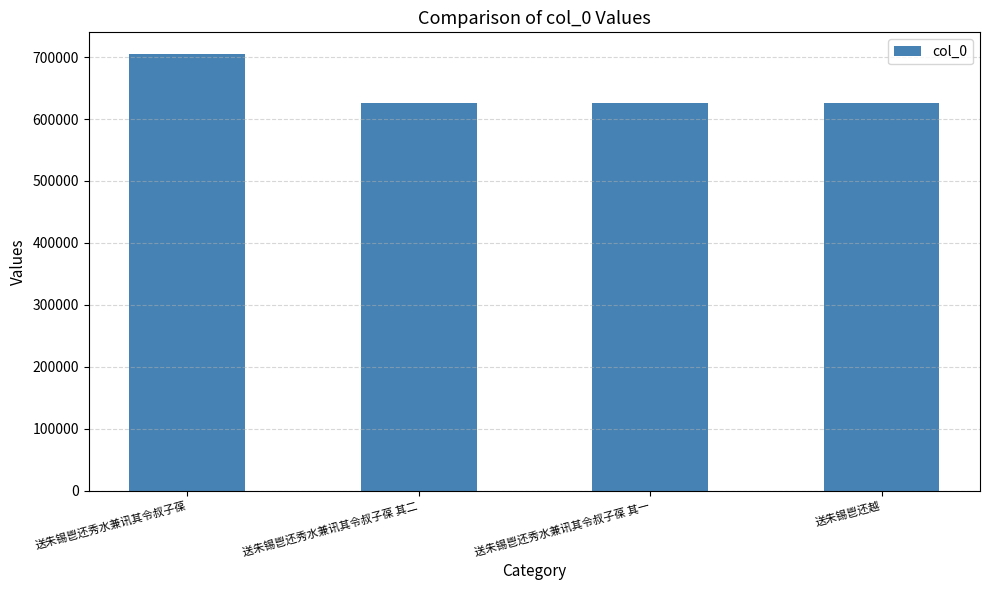

Approximately how many times larger is the value at 送朱锡鬯还秀水兼讯其令叔子葆 其一 compared to 送朱锡鬯还秀水兼讯其令叔子葆 其二?

1.0